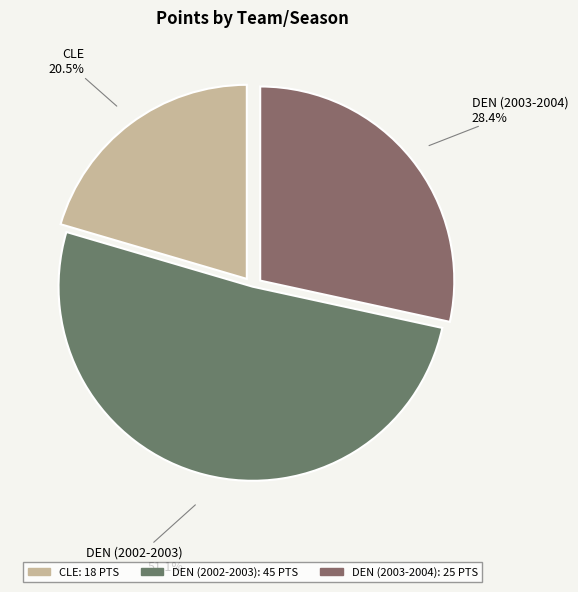

To the nearest percent, what is the combined percentage of CLE and DEN (2003-2004)?

49%